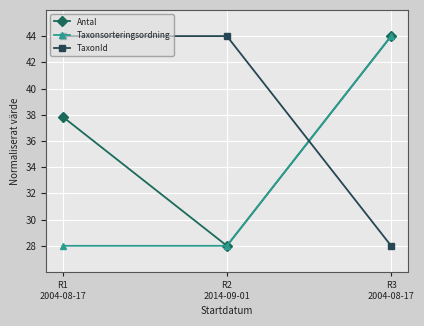

List the series in order of their overall mean, lowest first.

Taxonsorteringsordning, Antal, TaxonId